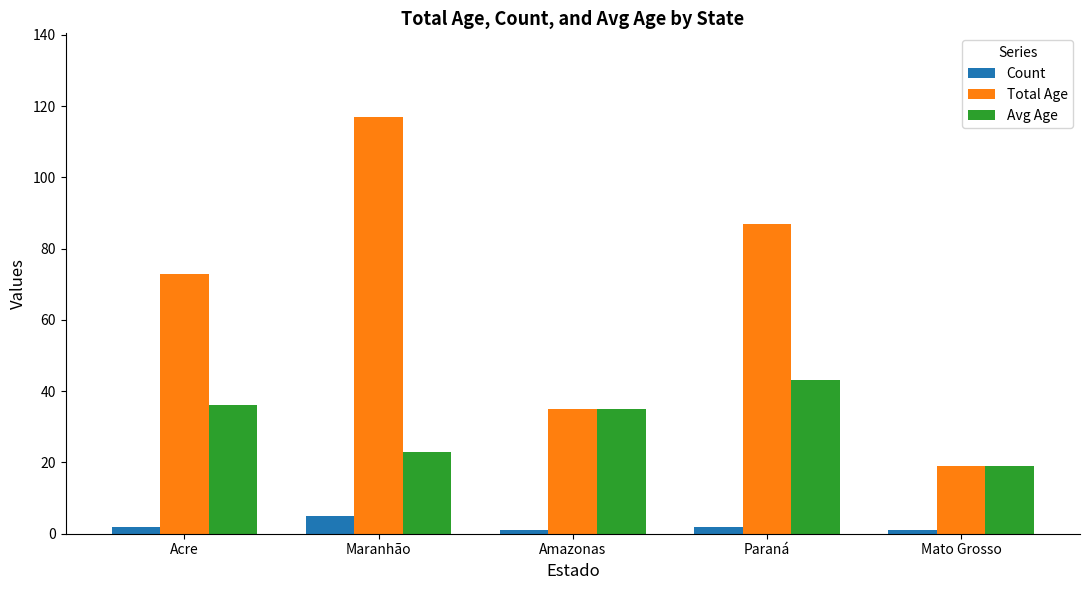

At which label is Total Age closest to 68?

Acre